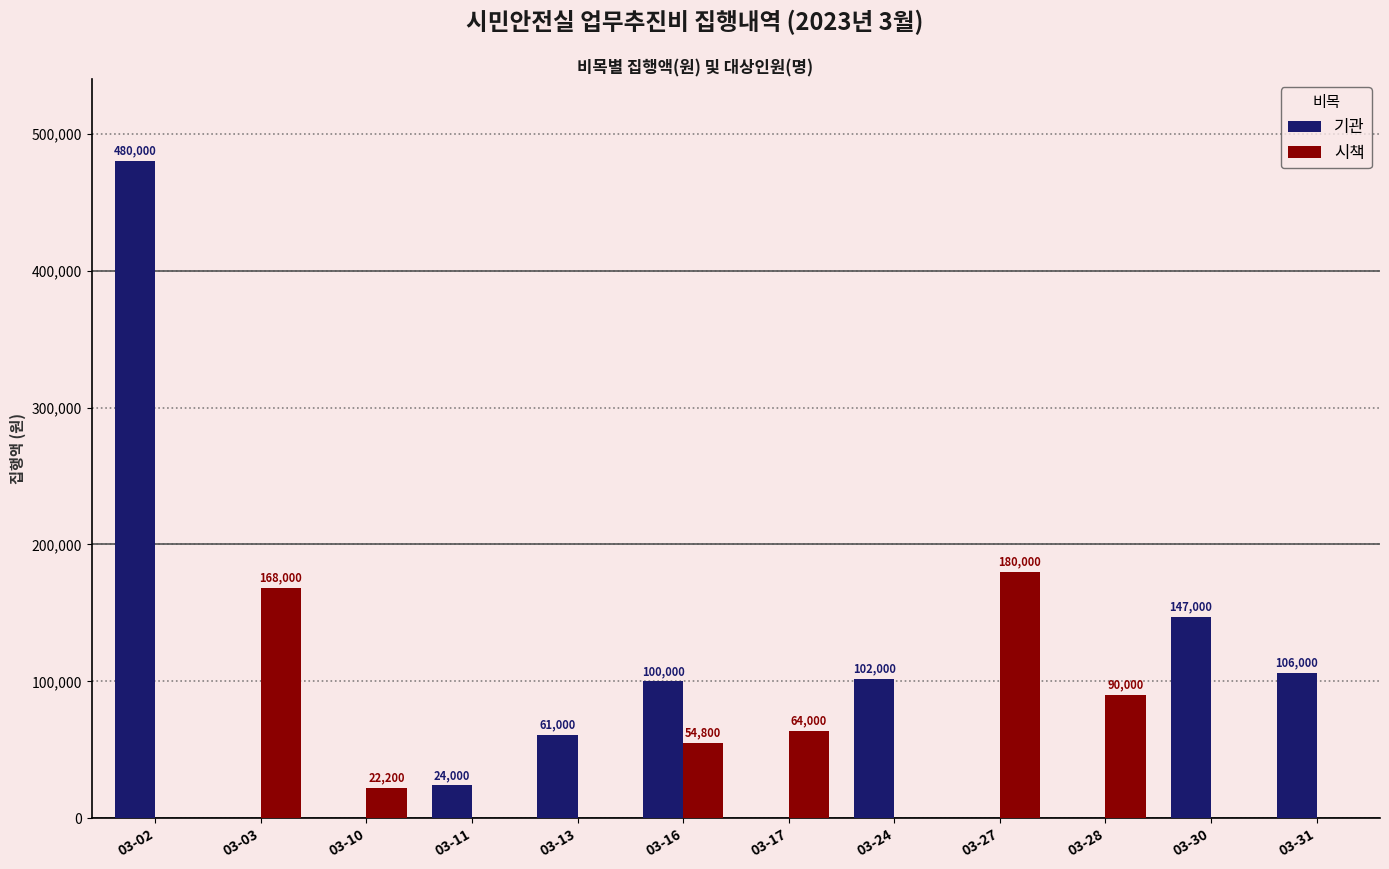

Which series has the largest total across all categories?

기관